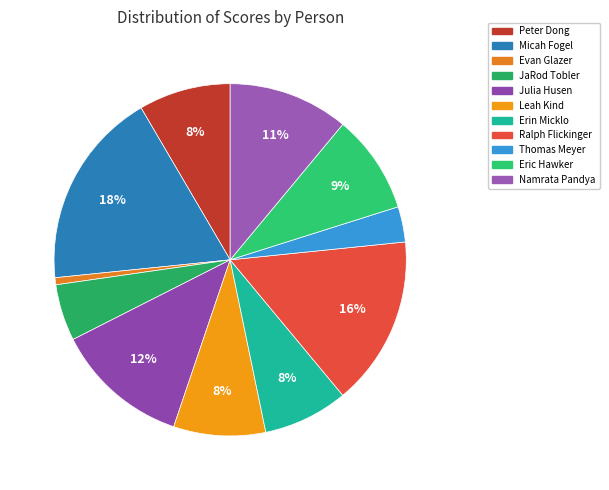

How many slices are in this pie chart?

11